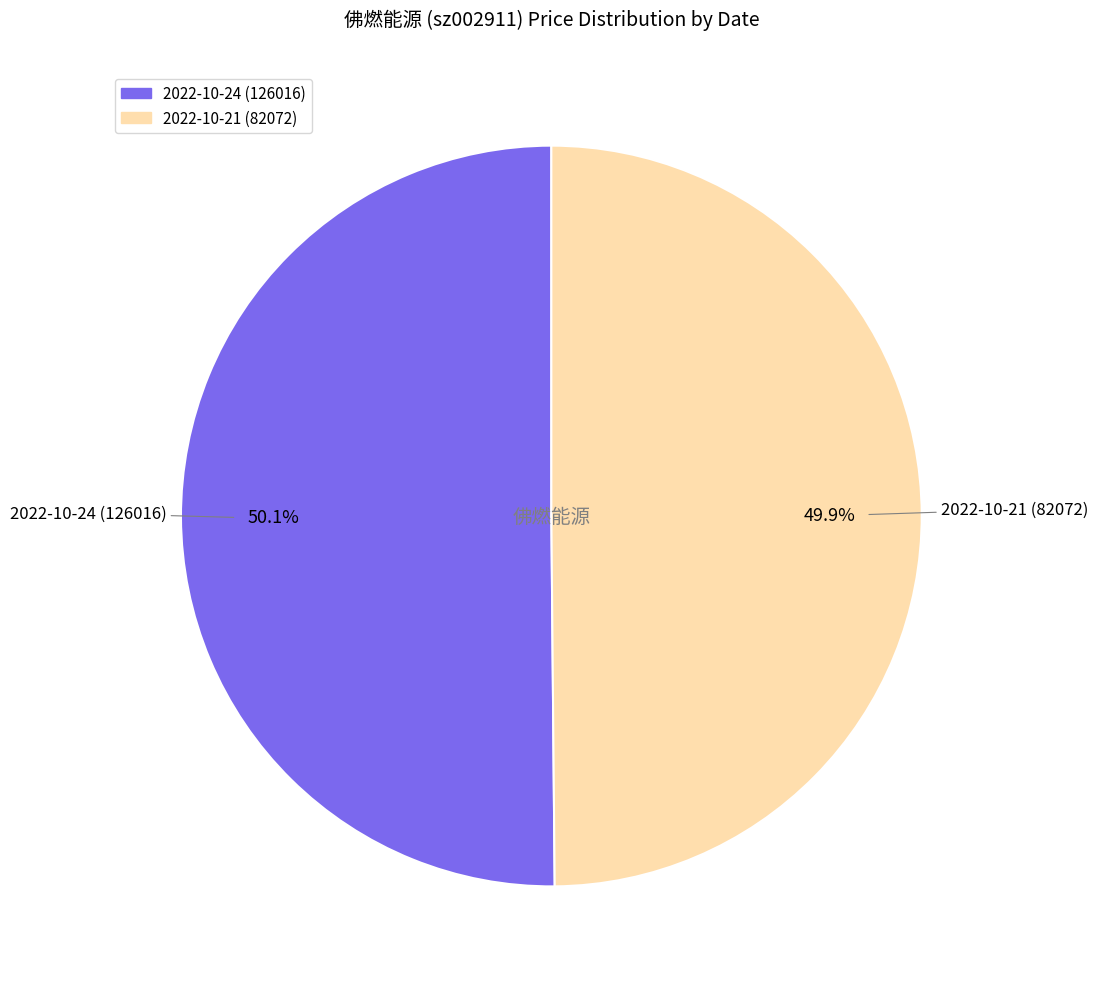

Combined, what portion of the pie is 2022-10-24 (126016) and 2022-10-21 (82072)?

100.0%